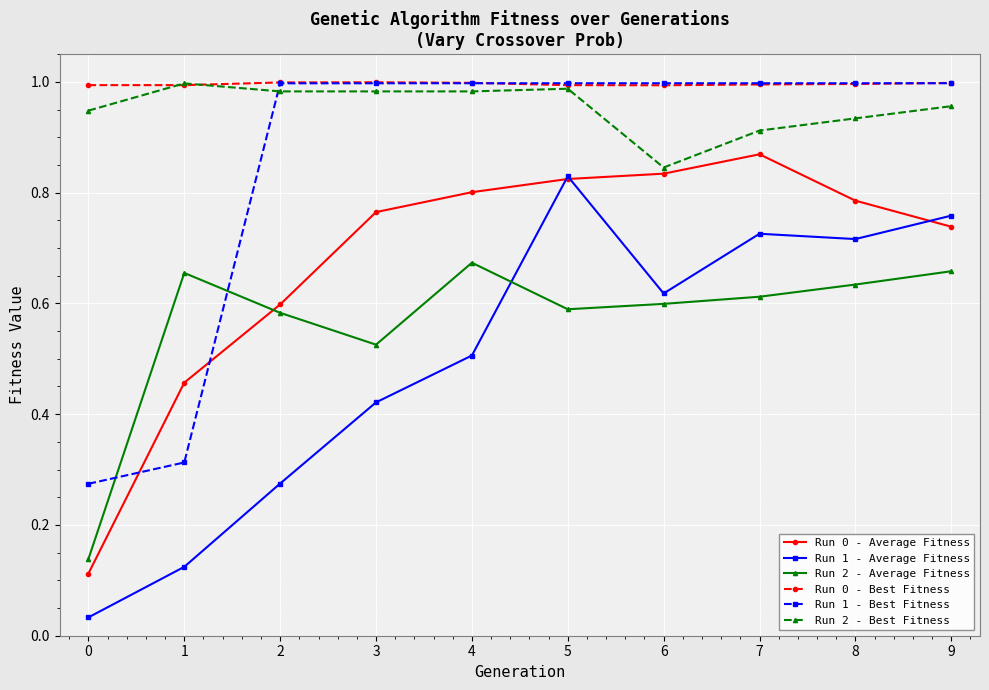

True or false: Run 1 - Average Fitness has more than 0 interior local peaks.

True